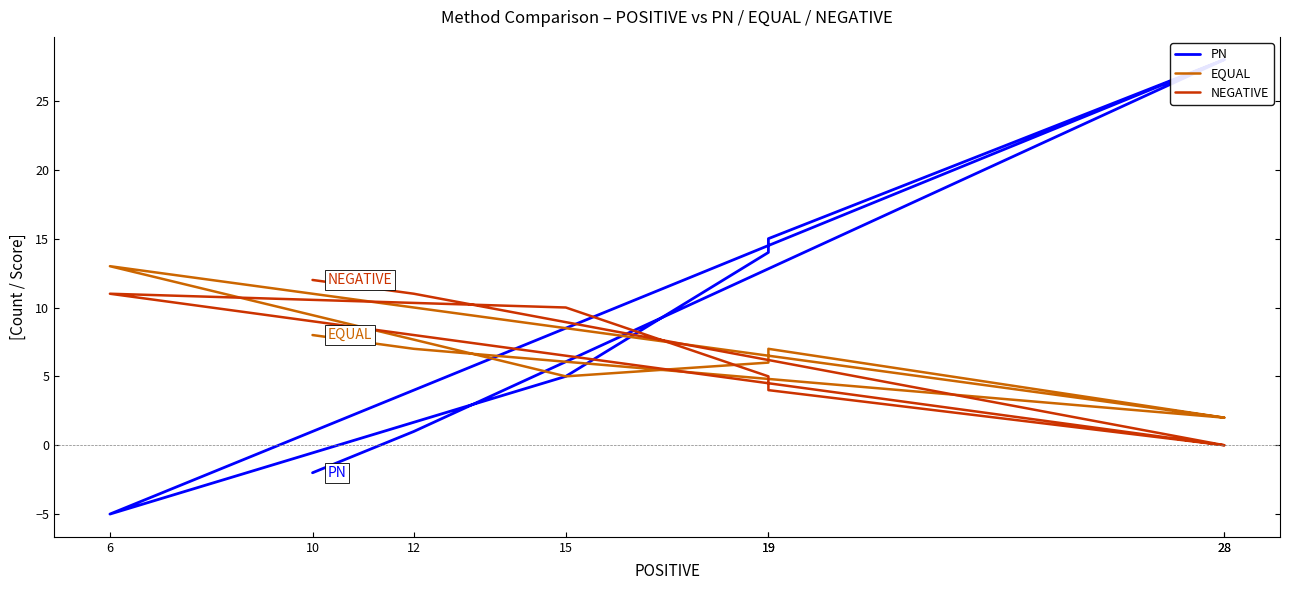

List the series in order of their peak value, highest first.

PN, EQUAL, NEGATIVE